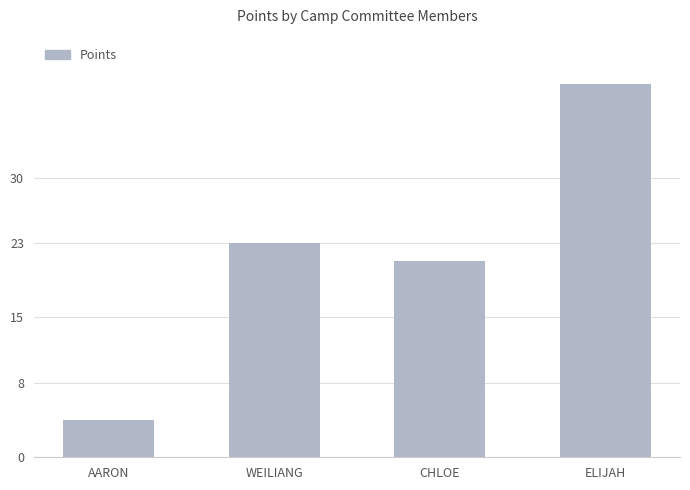

Which category has the highest value across all series?

ELIJAH